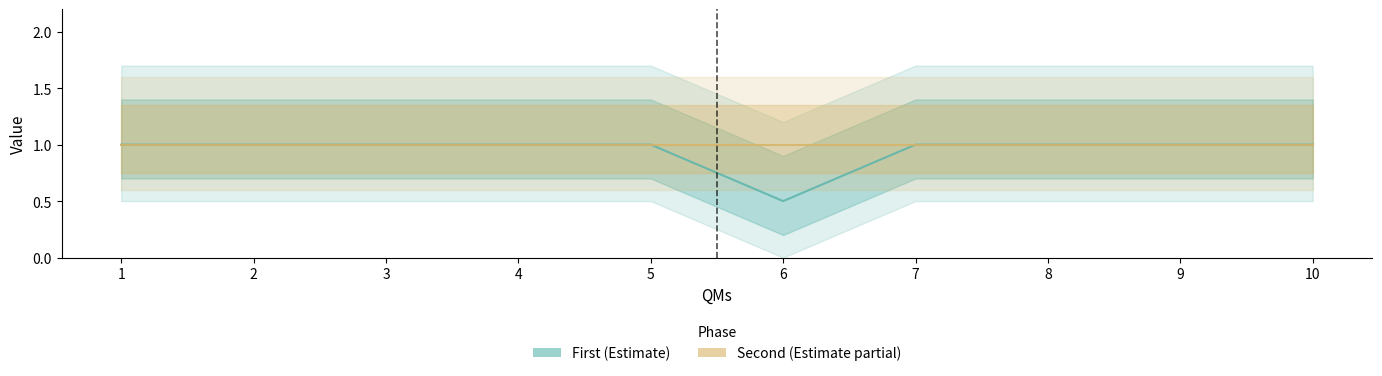

What is the difference between the maximum and minimum values in the First series?

0.5